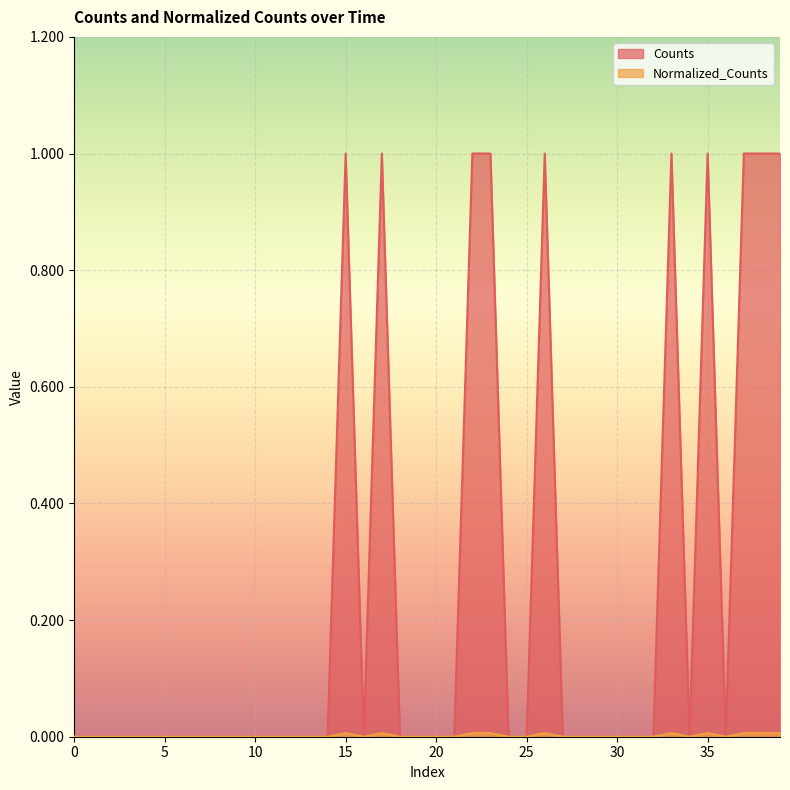

Which series has the largest range (max minus min)?

Counts